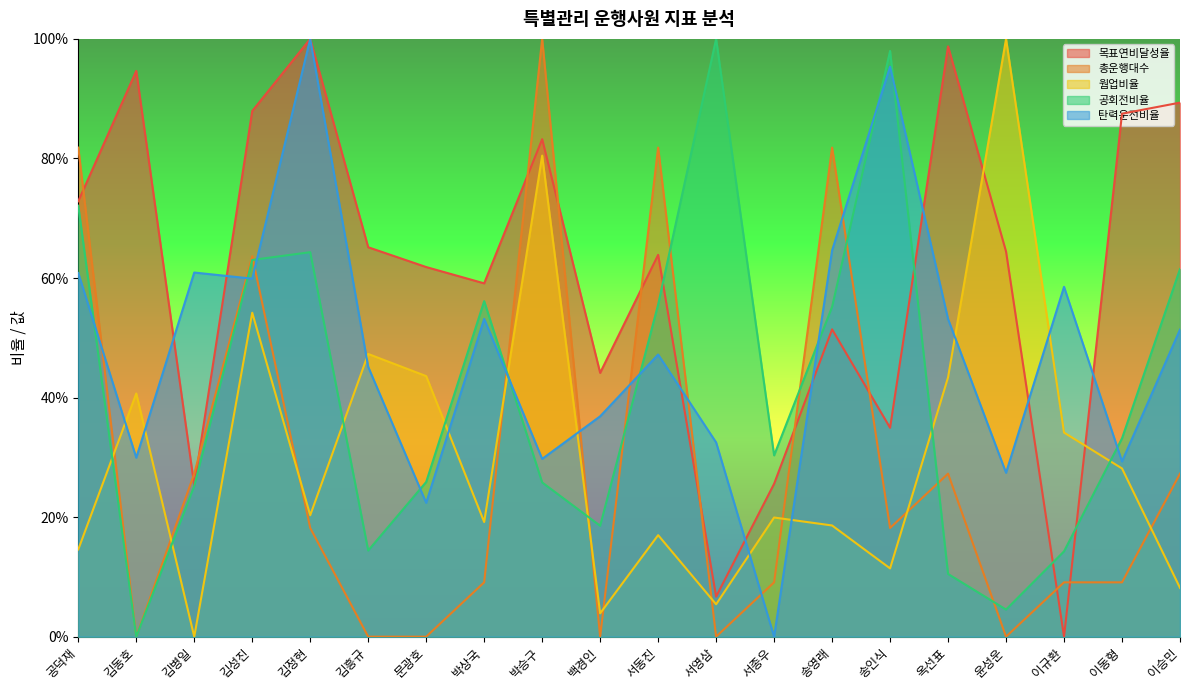

Reading left to right, extract all data points from this chart.

목표연비달성율: 0.7	0.9	0.3	0.9	1.0	0.7	0.6	0.6	0.8	0.4	0.6	0.1	0.3	0.5	0.3	1.0	0.6	0.0	0.9	0.9
총운행대수: 0.8	0.0	0.3	0.6	0.2	0.0	0.0	0.1	1.0	0.0	0.8	0.0	0.1	0.8	0.2	0.3	0.0	0.1	0.1	0.3
웜업비율: 0.1	0.4	0.0	0.5	0.2	0.5	0.4	0.2	0.8	0.0	0.2	0.1	0.2	0.2	0.1	0.4	1.0	0.3	0.3	0.1
공회전비율: 0.7	0.0	0.3	0.6	0.6	0.1	0.3	0.6	0.3	0.2	0.6	1.0	0.3	0.6	1.0	0.1	0.0	0.1	0.3	0.6
탄력운전비율: 0.6	0.3	0.6	0.6	1.0	0.5	0.2	0.5	0.3	0.4	0.5	0.3	0.0	0.6	1.0	0.5	0.3	0.6	0.3	0.5